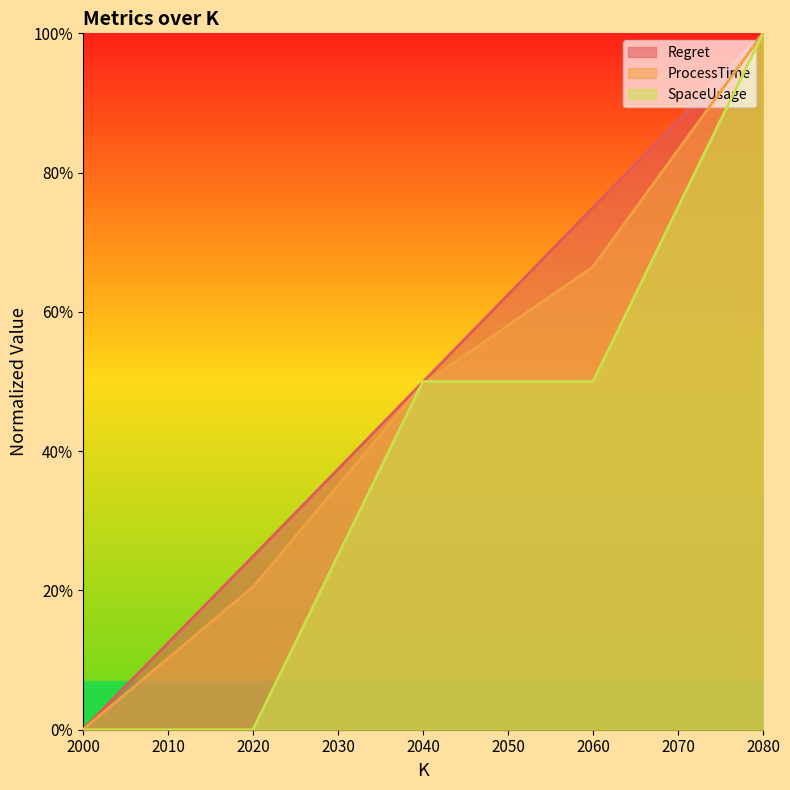

Rank the categories by Regret value from highest to lowest.

2080, 2060, 2040, 2020, 2000